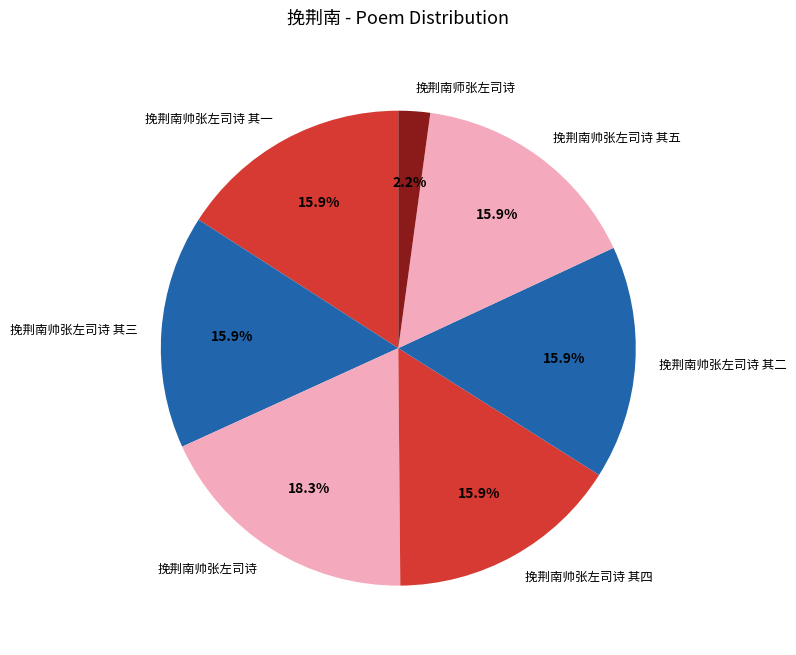

To the nearest percent, what is the difference between the largest and smallest slice percentages?

16%